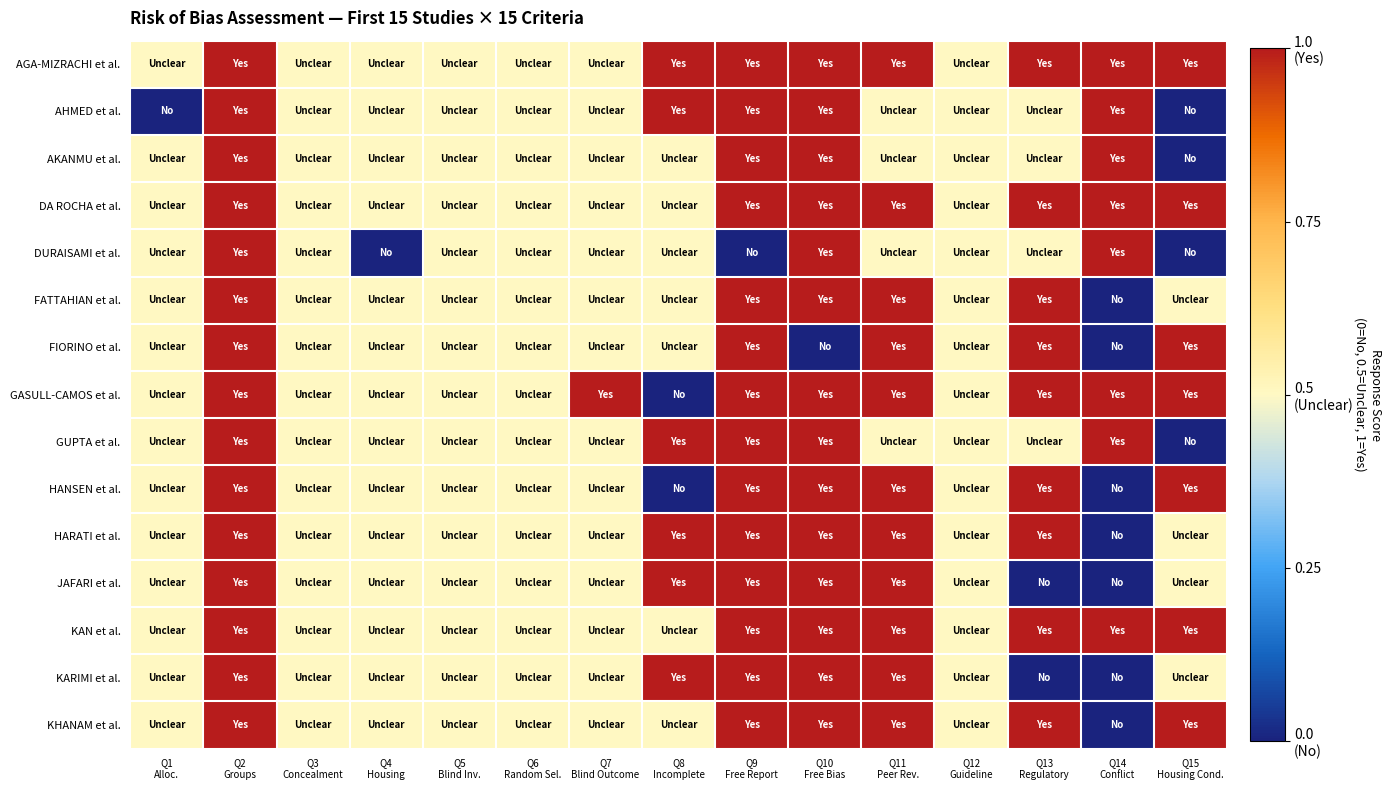

Reading left to right, what are all the values shown in this chart?

AGA-MIZRACHI et al.: Q1
Alloc.=0.5	Q2
Groups=1.0	Q3
Concealment=0.5	Q4
Housing=0.5	Q5
Blind Inv.=0.5	Q6
Random Sel.=0.5	Q7
Blind Outcome=0.5	Q8
Incomplete=1.0	Q9
Free Report=1.0	Q10
Free Bias=1.0	Q11
Peer Rev.=1.0	Q12
Guideline=0.5	Q13
Regulatory=1.0	Q14
Conflict=1.0	Q15
Housing Cond.=1.0
AHMED et al.: Q1
Alloc.=0.0	Q2
Groups=1.0	Q3
Concealment=0.5	Q4
Housing=0.5	Q5
Blind Inv.=0.5	Q6
Random Sel.=0.5	Q7
Blind Outcome=0.5	Q8
Incomplete=1.0	Q9
Free Report=1.0	Q10
Free Bias=1.0	Q11
Peer Rev.=0.5	Q12
Guideline=0.5	Q13
Regulatory=0.5	Q14
Conflict=1.0	Q15
Housing Cond.=0.0
AKANMU et al.: Q1
Alloc.=0.5	Q2
Groups=1.0	Q3
Concealment=0.5	Q4
Housing=0.5	Q5
Blind Inv.=0.5	Q6
Random Sel.=0.5	Q7
Blind Outcome=0.5	Q8
Incomplete=0.5	Q9
Free Report=1.0	Q10
Free Bias=1.0	Q11
Peer Rev.=0.5	Q12
Guideline=0.5	Q13
Regulatory=0.5	Q14
Conflict=1.0	Q15
Housing Cond.=0.0
DA ROCHA et al.: Q1
Alloc.=0.5	Q2
Groups=1.0	Q3
Concealment=0.5	Q4
Housing=0.5	Q5
Blind Inv.=0.5	Q6
Random Sel.=0.5	Q7
Blind Outcome=0.5	Q8
Incomplete=0.5	Q9
Free Report=1.0	Q10
Free Bias=1.0	Q11
Peer Rev.=1.0	Q12
Guideline=0.5	Q13
Regulatory=1.0	Q14
Conflict=1.0	Q15
Housing Cond.=1.0
DURAISAMI et al.: Q1
Alloc.=0.5	Q2
Groups=1.0	Q3
Concealment=0.5	Q4
Housing=0.0	Q5
Blind Inv.=0.5	Q6
Random Sel.=0.5	Q7
Blind Outcome=0.5	Q8
Incomplete=0.5	Q9
Free Report=0.0	Q10
Free Bias=1.0	Q11
Peer Rev.=0.5	Q12
Guideline=0.5	Q13
Regulatory=0.5	Q14
Conflict=1.0	Q15
Housing Cond.=0.0
FATTAHIAN et al.: Q1
Alloc.=0.5	Q2
Groups=1.0	Q3
Concealment=0.5	Q4
Housing=0.5	Q5
Blind Inv.=0.5	Q6
Random Sel.=0.5	Q7
Blind Outcome=0.5	Q8
Incomplete=0.5	Q9
Free Report=1.0	Q10
Free Bias=1.0	Q11
Peer Rev.=1.0	Q12
Guideline=0.5	Q13
Regulatory=1.0	Q14
Conflict=0.0	Q15
Housing Cond.=0.5
FIORINO et al.: Q1
Alloc.=0.5	Q2
Groups=1.0	Q3
Concealment=0.5	Q4
Housing=0.5	Q5
Blind Inv.=0.5	Q6
Random Sel.=0.5	Q7
Blind Outcome=0.5	Q8
Incomplete=0.5	Q9
Free Report=1.0	Q10
Free Bias=0.0	Q11
Peer Rev.=1.0	Q12
Guideline=0.5	Q13
Regulatory=1.0	Q14
Conflict=0.0	Q15
Housing Cond.=1.0
GASULL-CAMOS et al.: Q1
Alloc.=0.5	Q2
Groups=1.0	Q3
Concealment=0.5	Q4
Housing=0.5	Q5
Blind Inv.=0.5	Q6
Random Sel.=0.5	Q7
Blind Outcome=1.0	Q8
Incomplete=0.0	Q9
Free Report=1.0	Q10
Free Bias=1.0	Q11
Peer Rev.=1.0	Q12
Guideline=0.5	Q13
Regulatory=1.0	Q14
Conflict=1.0	Q15
Housing Cond.=1.0
GUPTA et al.: Q1
Alloc.=0.5	Q2
Groups=1.0	Q3
Concealment=0.5	Q4
Housing=0.5	Q5
Blind Inv.=0.5	Q6
Random Sel.=0.5	Q7
Blind Outcome=0.5	Q8
Incomplete=1.0	Q9
Free Report=1.0	Q10
Free Bias=1.0	Q11
Peer Rev.=0.5	Q12
Guideline=0.5	Q13
Regulatory=0.5	Q14
Conflict=1.0	Q15
Housing Cond.=0.0
HANSEN et al.: Q1
Alloc.=0.5	Q2
Groups=1.0	Q3
Concealment=0.5	Q4
Housing=0.5	Q5
Blind Inv.=0.5	Q6
Random Sel.=0.5	Q7
Blind Outcome=0.5	Q8
Incomplete=0.0	Q9
Free Report=1.0	Q10
Free Bias=1.0	Q11
Peer Rev.=1.0	Q12
Guideline=0.5	Q13
Regulatory=1.0	Q14
Conflict=0.0	Q15
Housing Cond.=1.0
HARATI et al.: Q1
Alloc.=0.5	Q2
Groups=1.0	Q3
Concealment=0.5	Q4
Housing=0.5	Q5
Blind Inv.=0.5	Q6
Random Sel.=0.5	Q7
Blind Outcome=0.5	Q8
Incomplete=1.0	Q9
Free Report=1.0	Q10
Free Bias=1.0	Q11
Peer Rev.=1.0	Q12
Guideline=0.5	Q13
Regulatory=1.0	Q14
Conflict=0.0	Q15
Housing Cond.=0.5
JAFARI et al.: Q1
Alloc.=0.5	Q2
Groups=1.0	Q3
Concealment=0.5	Q4
Housing=0.5	Q5
Blind Inv.=0.5	Q6
Random Sel.=0.5	Q7
Blind Outcome=0.5	Q8
Incomplete=1.0	Q9
Free Report=1.0	Q10
Free Bias=1.0	Q11
Peer Rev.=1.0	Q12
Guideline=0.5	Q13
Regulatory=0.0	Q14
Conflict=0.0	Q15
Housing Cond.=0.5
KAN et al.: Q1
Alloc.=0.5	Q2
Groups=1.0	Q3
Concealment=0.5	Q4
Housing=0.5	Q5
Blind Inv.=0.5	Q6
Random Sel.=0.5	Q7
Blind Outcome=0.5	Q8
Incomplete=0.5	Q9
Free Report=1.0	Q10
Free Bias=1.0	Q11
Peer Rev.=1.0	Q12
Guideline=0.5	Q13
Regulatory=1.0	Q14
Conflict=1.0	Q15
Housing Cond.=1.0
KARIMI et al.: Q1
Alloc.=0.5	Q2
Groups=1.0	Q3
Concealment=0.5	Q4
Housing=0.5	Q5
Blind Inv.=0.5	Q6
Random Sel.=0.5	Q7
Blind Outcome=0.5	Q8
Incomplete=1.0	Q9
Free Report=1.0	Q10
Free Bias=1.0	Q11
Peer Rev.=1.0	Q12
Guideline=0.5	Q13
Regulatory=0.0	Q14
Conflict=0.0	Q15
Housing Cond.=0.5
KHANAM et al.: Q1
Alloc.=0.5	Q2
Groups=1.0	Q3
Concealment=0.5	Q4
Housing=0.5	Q5
Blind Inv.=0.5	Q6
Random Sel.=0.5	Q7
Blind Outcome=0.5	Q8
Incomplete=0.5	Q9
Free Report=1.0	Q10
Free Bias=1.0	Q11
Peer Rev.=1.0	Q12
Guideline=0.5	Q13
Regulatory=1.0	Q14
Conflict=0.0	Q15
Housing Cond.=1.0